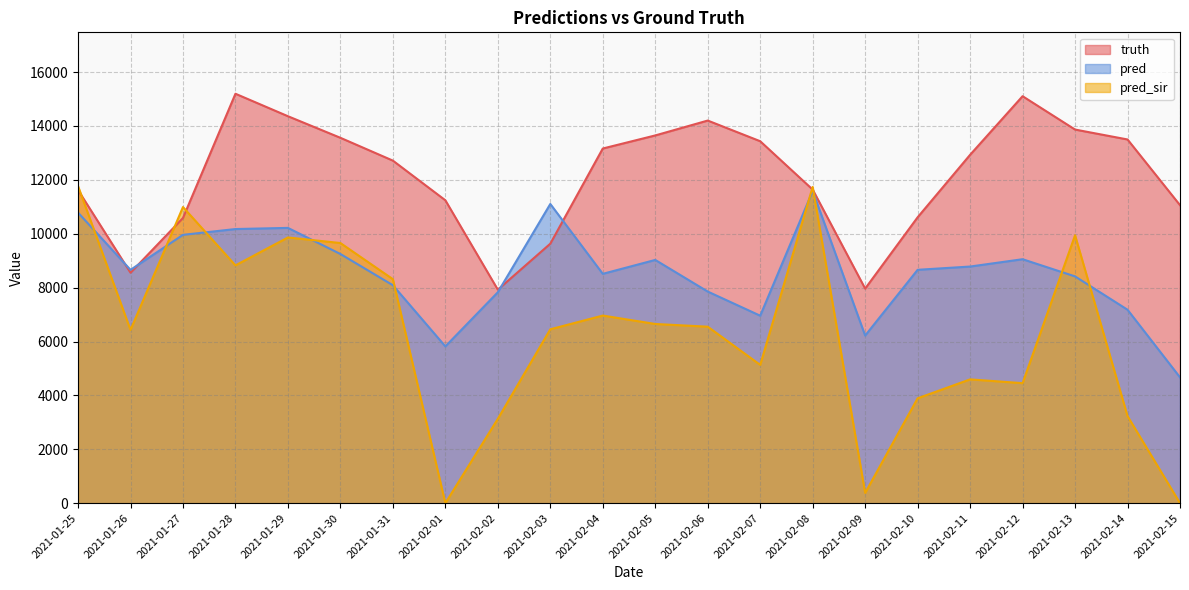

Which has a higher value, 2021-02-02 or 2021-01-27?

2021-01-27